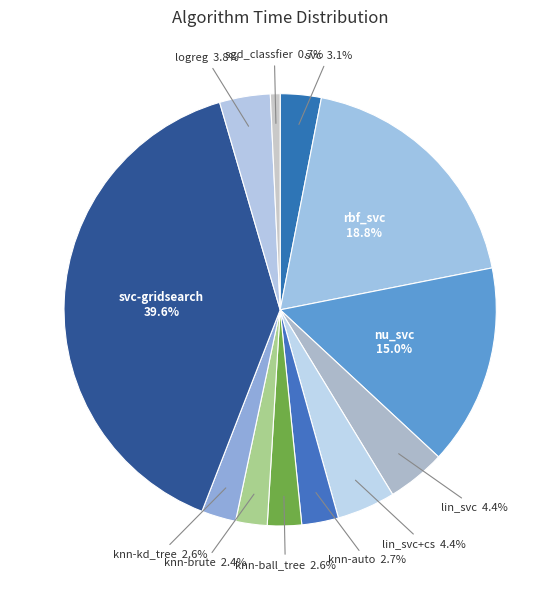

How many segments does this pie chart have?

12